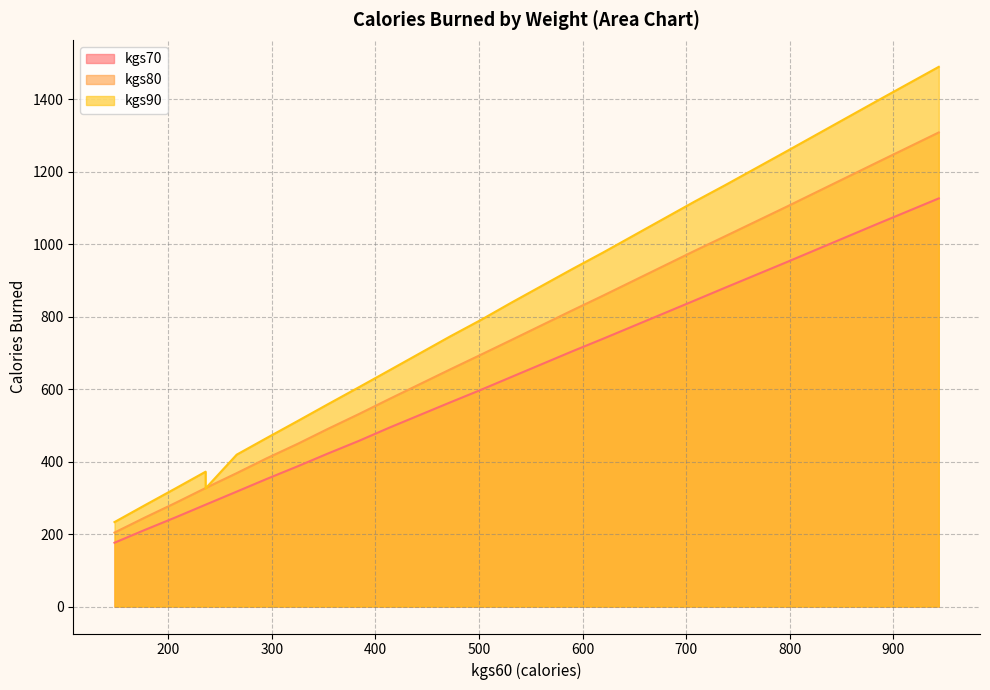

Does the chart display data point markers on the line(s)?

No